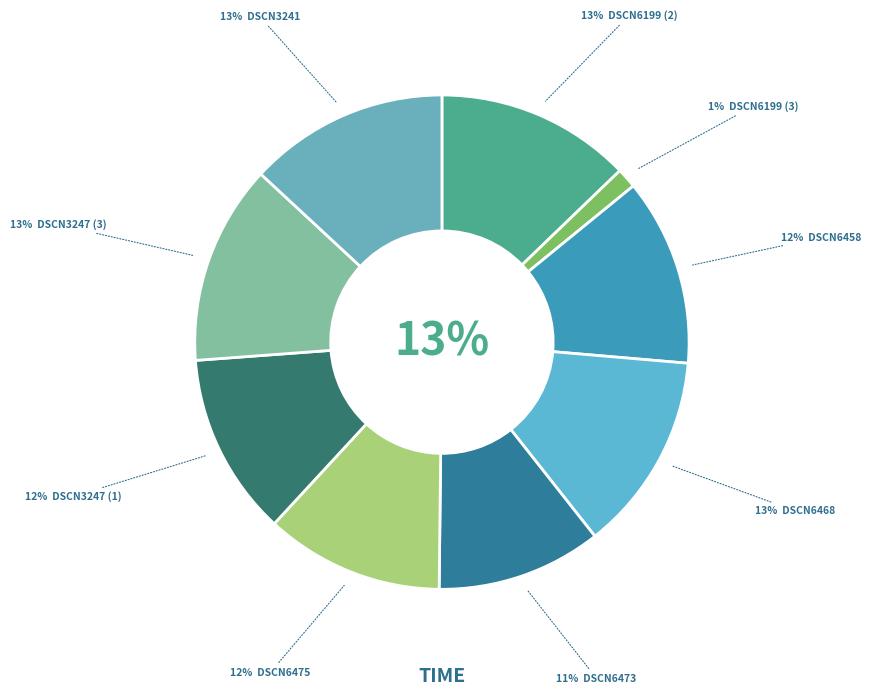

To the nearest percent, what is the difference between the largest and smallest slice percentages?

12%